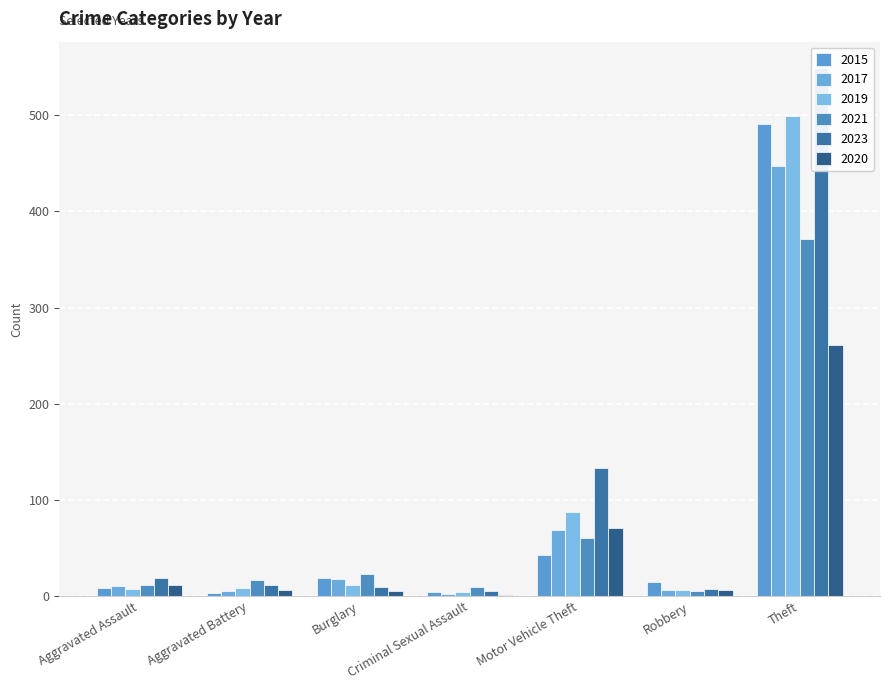

List the series in order of their peak value, lowest first.

2020, 2021, 2017, 2015, 2019, 2023